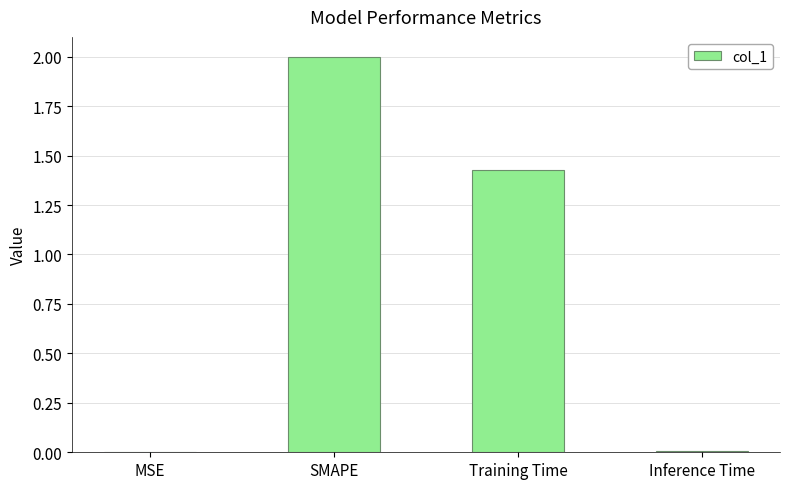

What is the greatest value displayed?

2.0